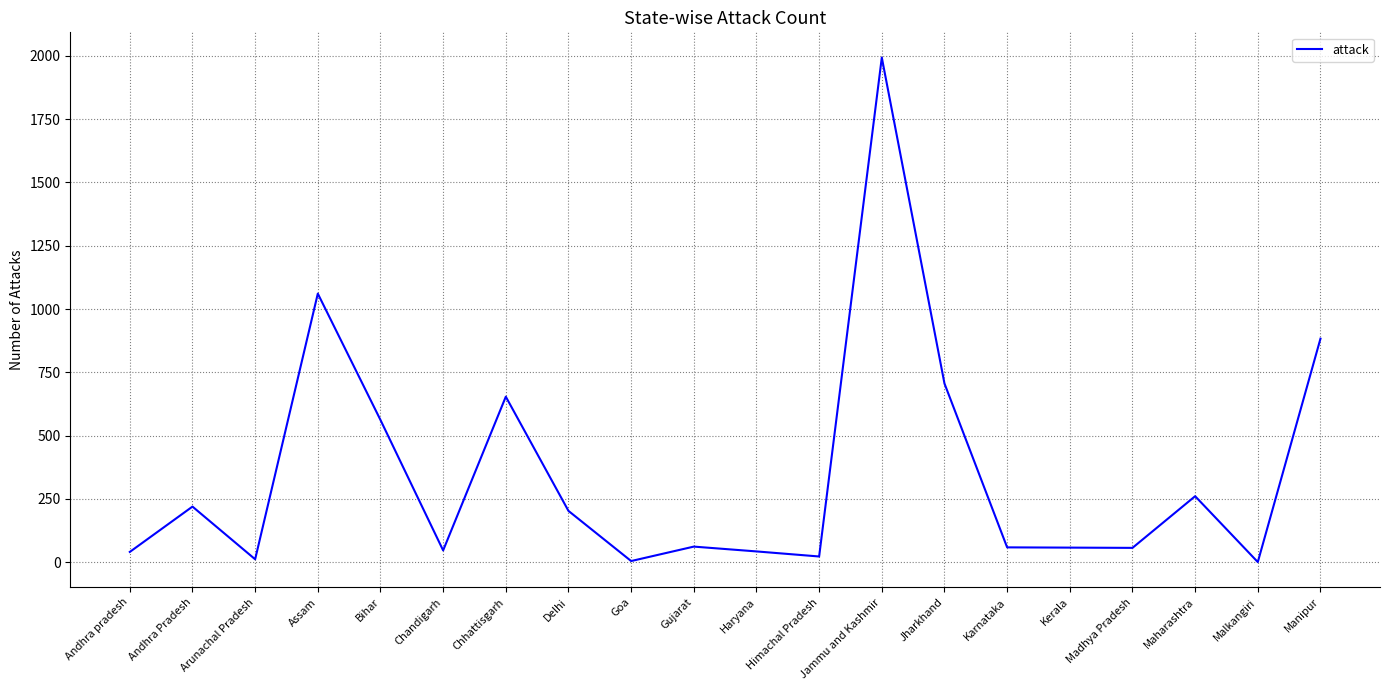

What is the minimum value shown in the chart?

1